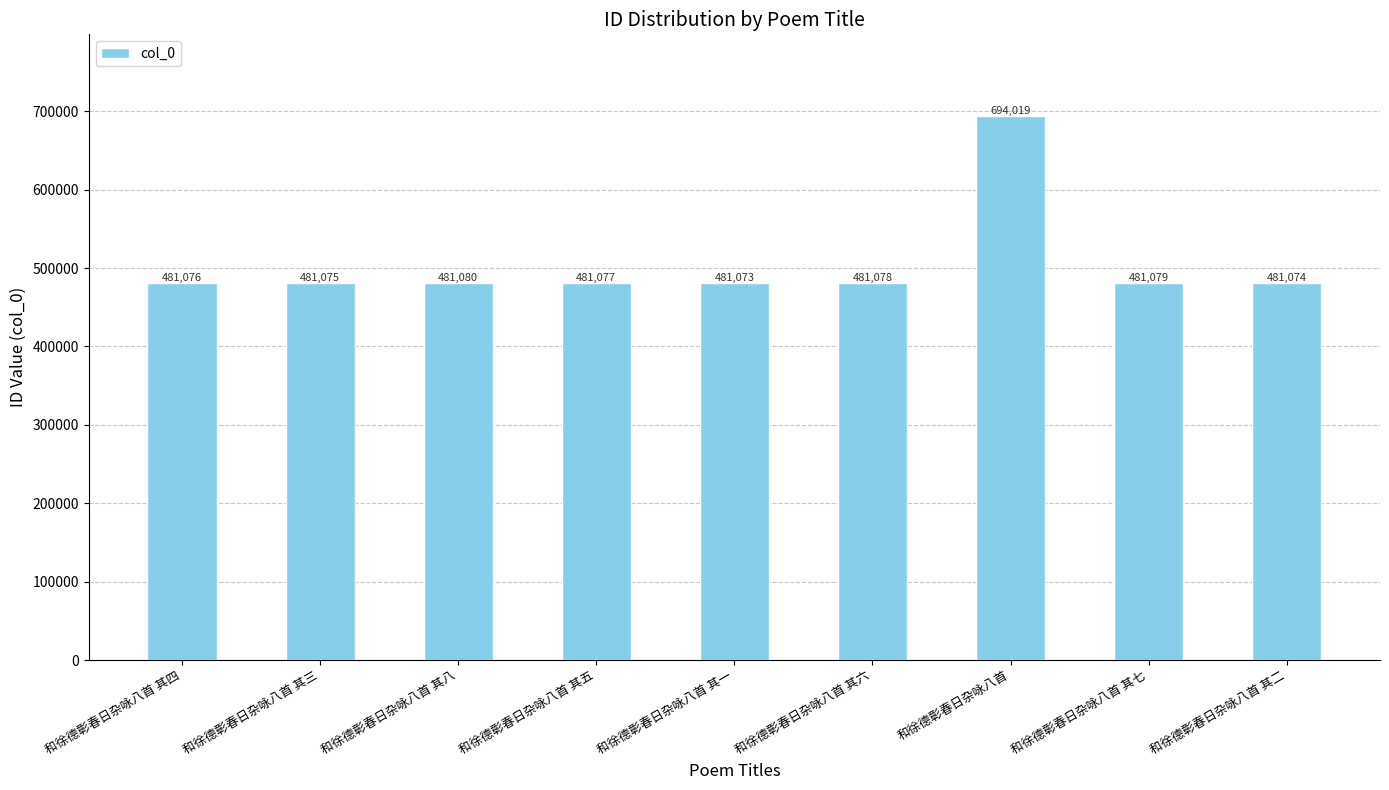

What is the average value?

504737